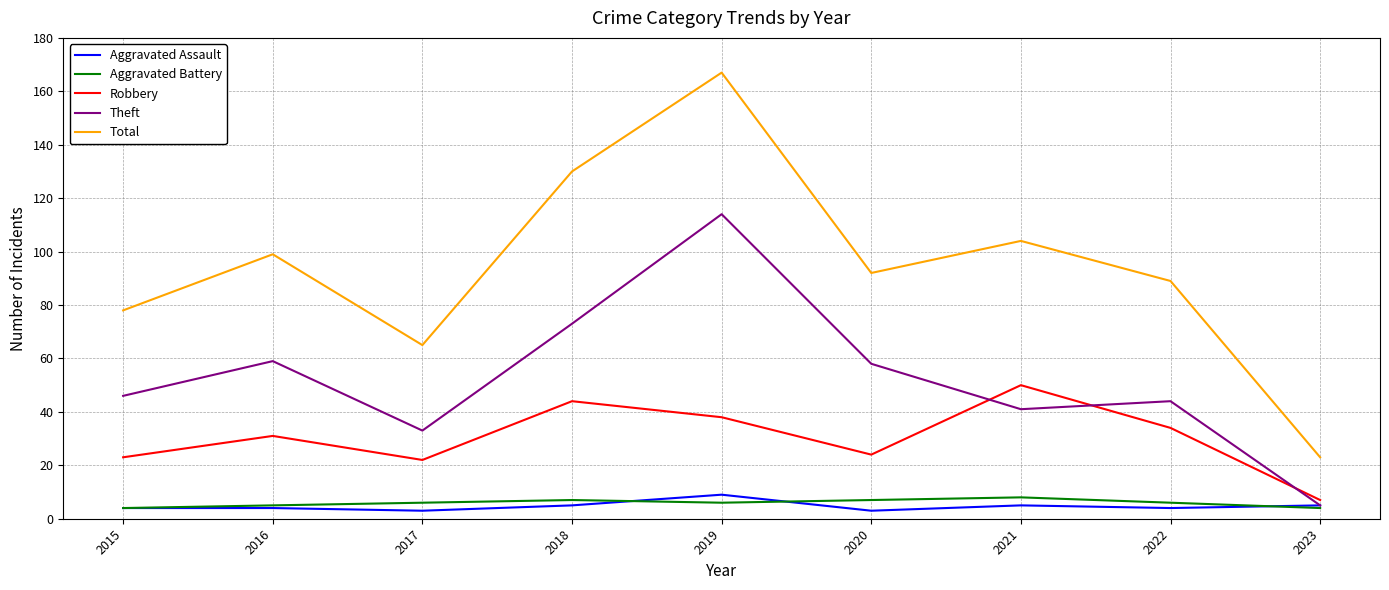

What is the difference between the second highest and second lowest values in the Theft series?

40